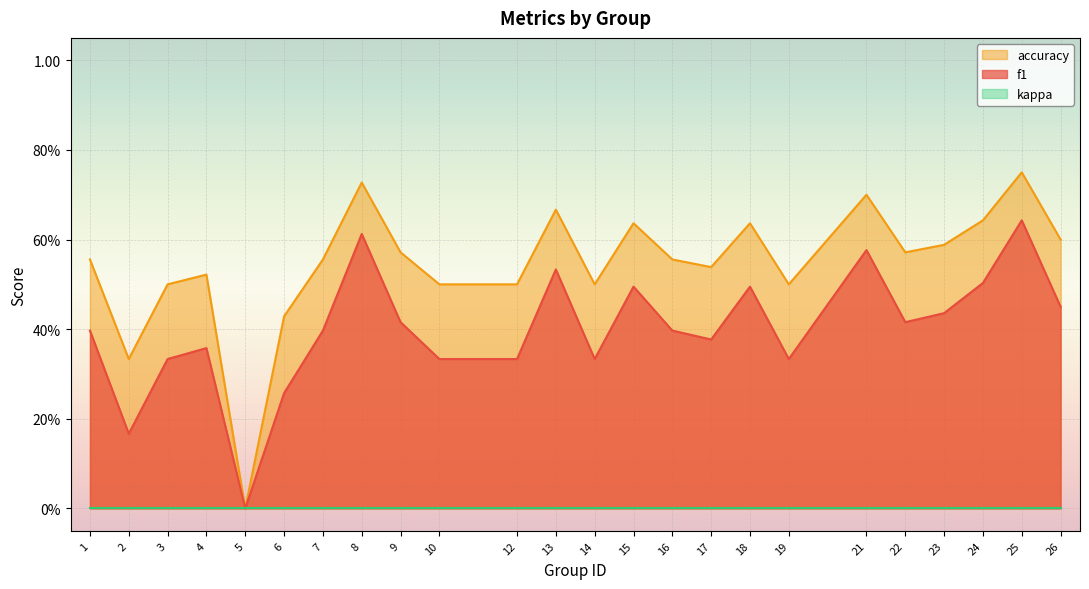

Does the chart display data point markers on the line(s)?

No